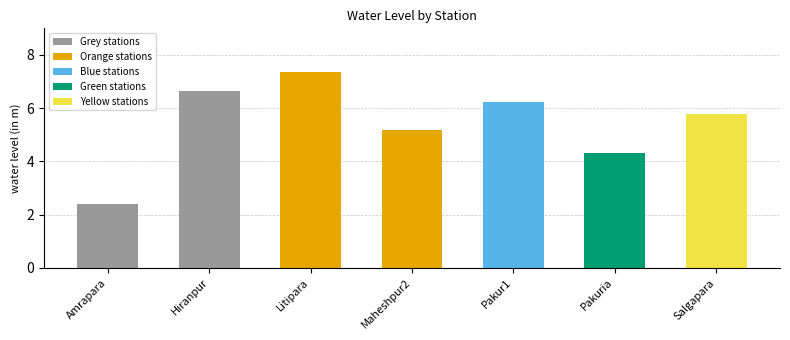

What is the minimum value shown in the chart?

2.4